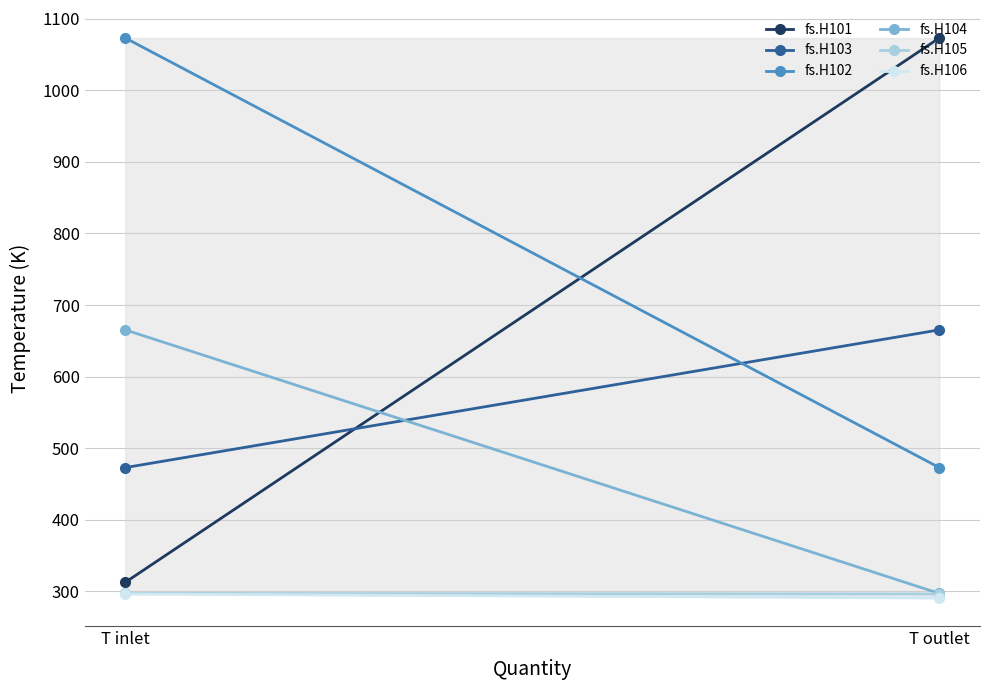

At which label does fs.H106 first exceed 296?

T inlet